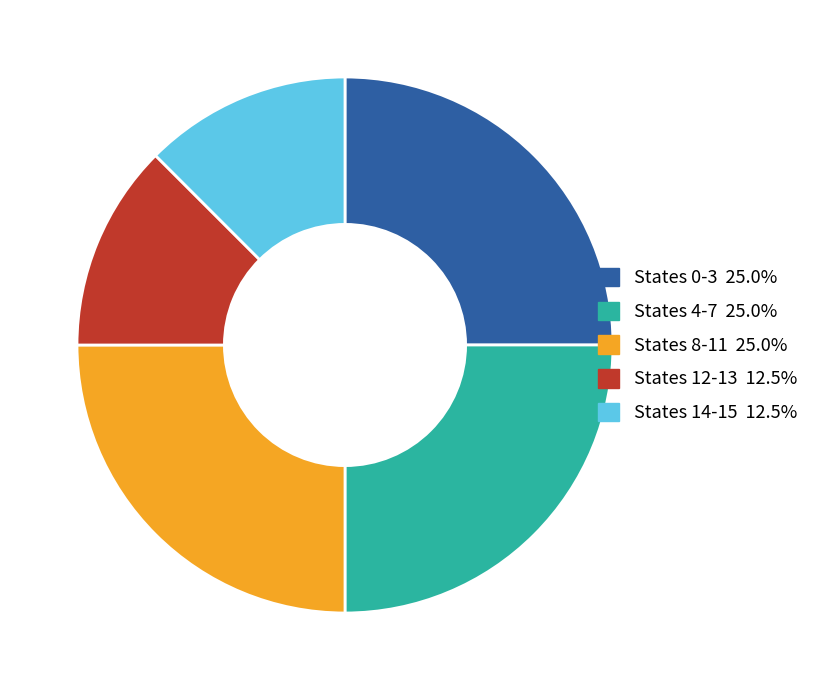

Does any single category account for the majority?

No